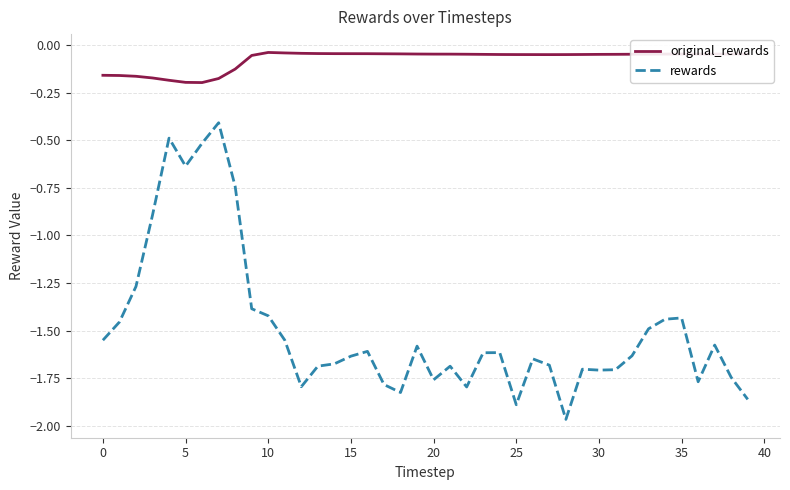

Which series has the widest spread of values?

rewards